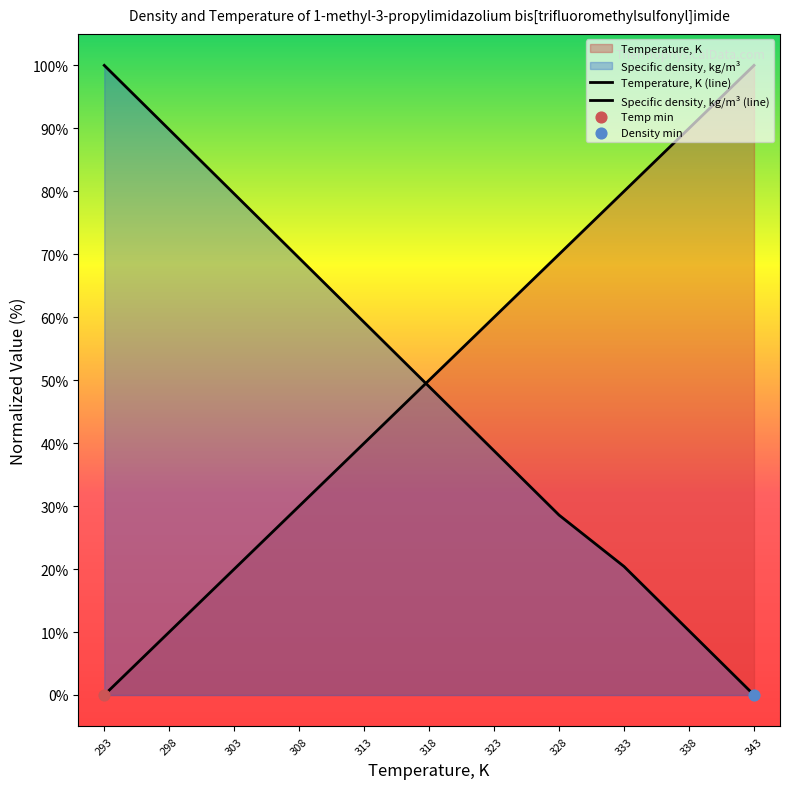

Which series has the widest spread of Y values?

Temperature, K (line)